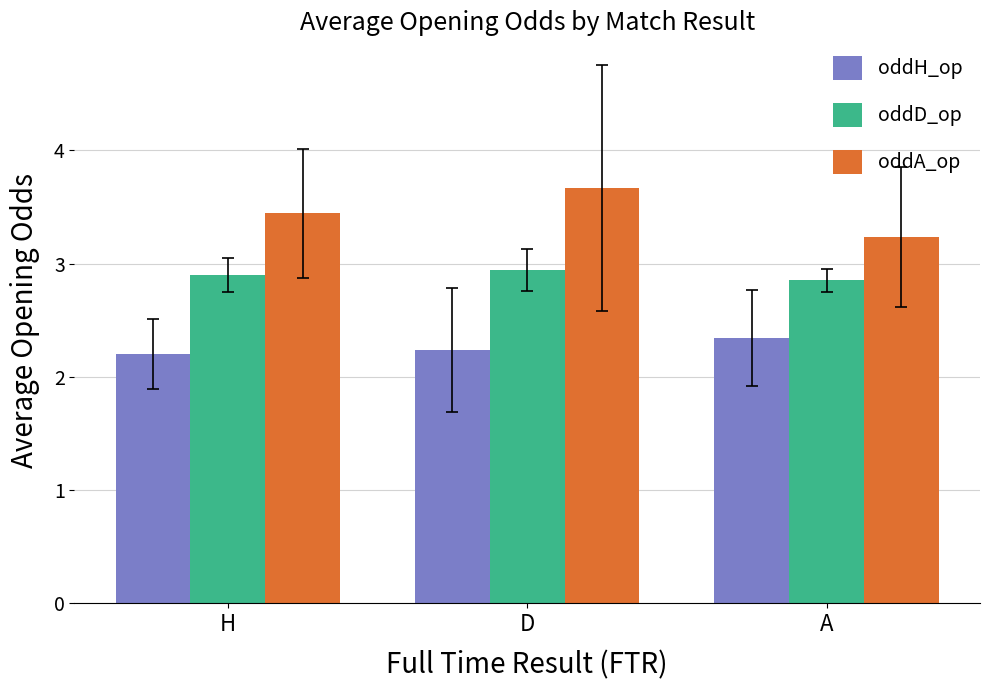

What is the minimum value for oddD_op?

2.9